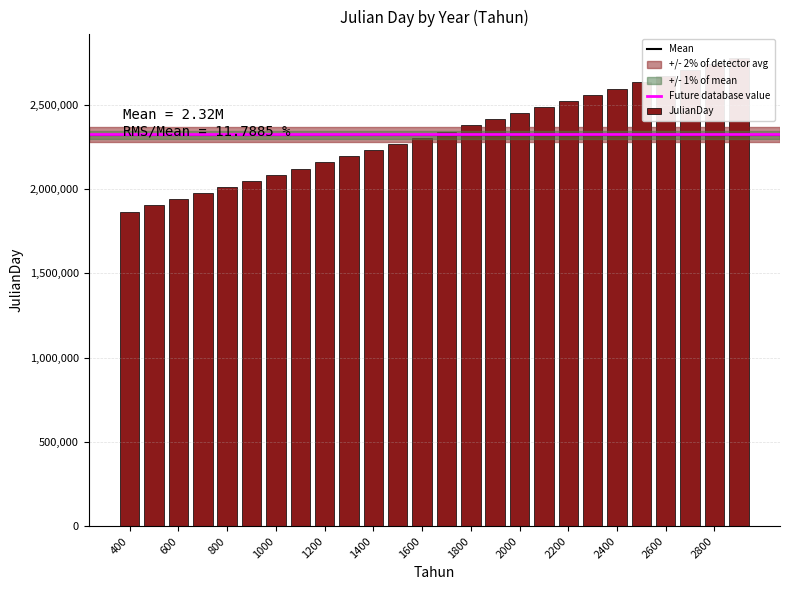

Rank the categories by value from highest to lowest.

2900, 2800, 2700, 2600, 2500, 2400, 2300, 2200, 2100, 2000, 1900, 1800, 1700, 1600, 1500, 1400, 1300, 1200, 1100, 1000, 900, 800, 700, 600, 500, 400